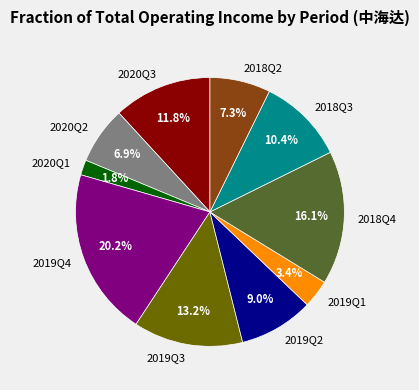

Is 2018Q4 the majority of the pie?

No